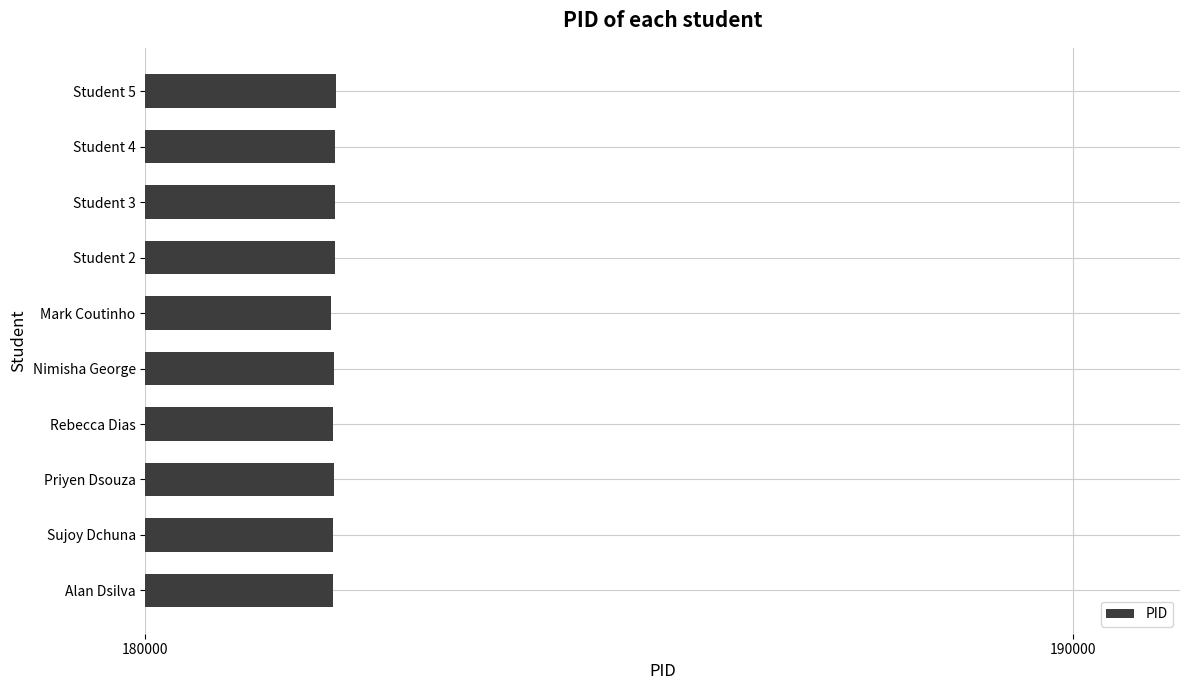

Read the value at Priyen Dsouza.

182032